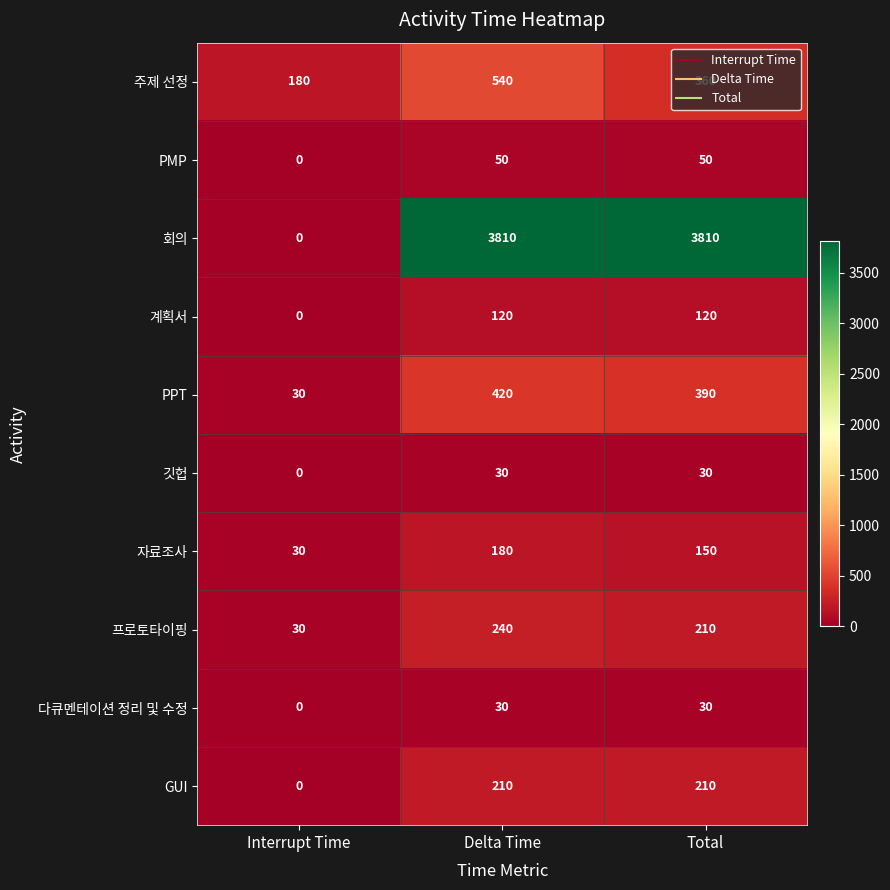

Is the value of 계획서 at Interrupt Time greater than the value of PMP at Delta Time?

No